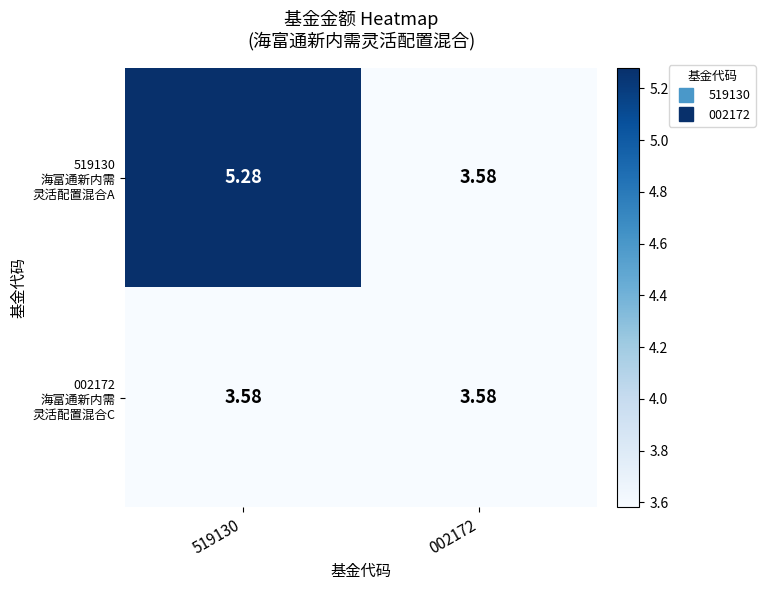

Which series changed the most between 519130 and 002172?

519130 海富通新内需 灵活配置混合A